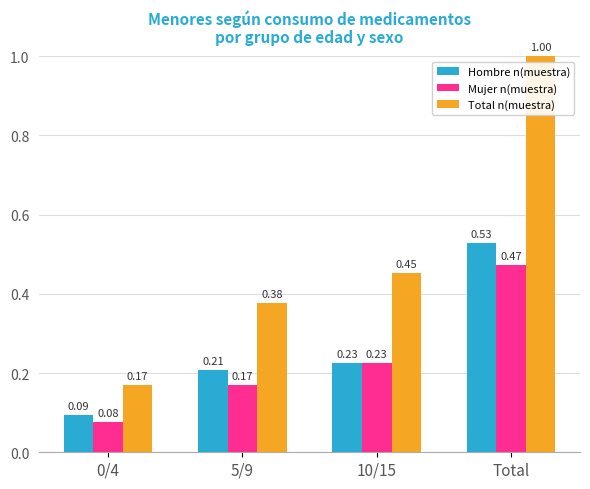

Between 5/9 and Total, which series saw the biggest shift?

Total n(muestra)